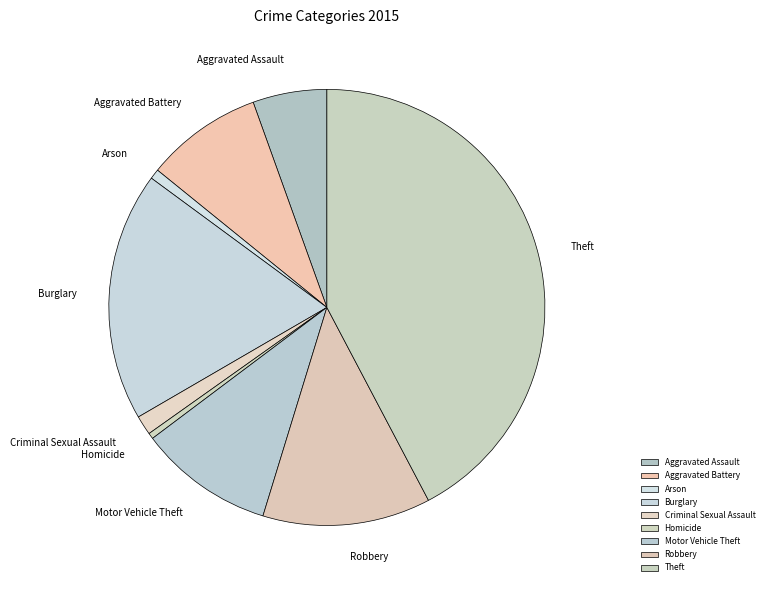

Combined, do Motor Vehicle Theft and Burglary account for over 50%?

No